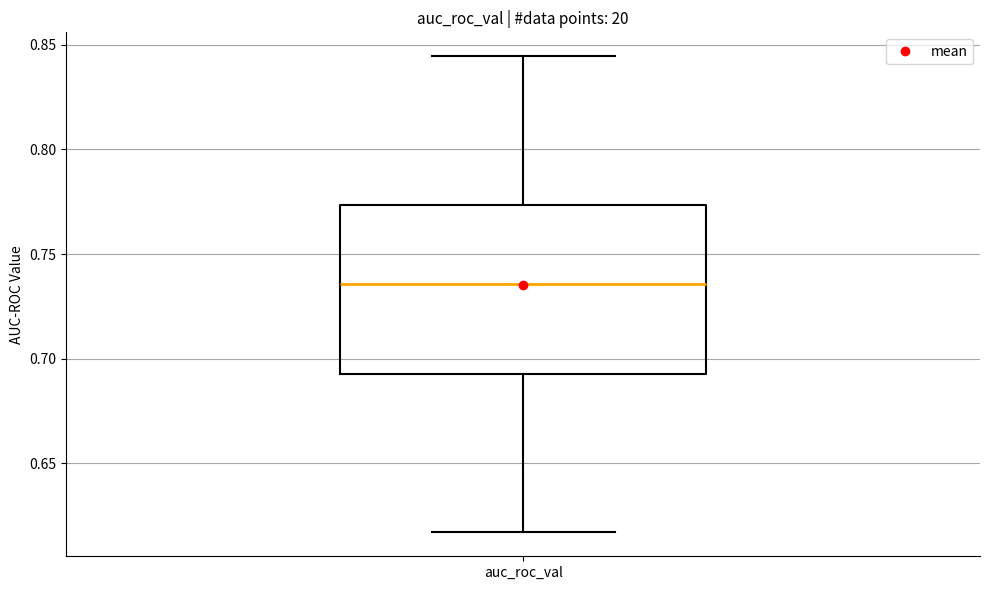

Transcribe this box plot: give where the median line is, the range the box spans, and where the two whiskers end, as read against the y-axis. The values are not printed on the chart, so give them approximately, as read against the axis.

median 0.735, box 0.695 to 0.775, whiskers 0.615 to 0.845